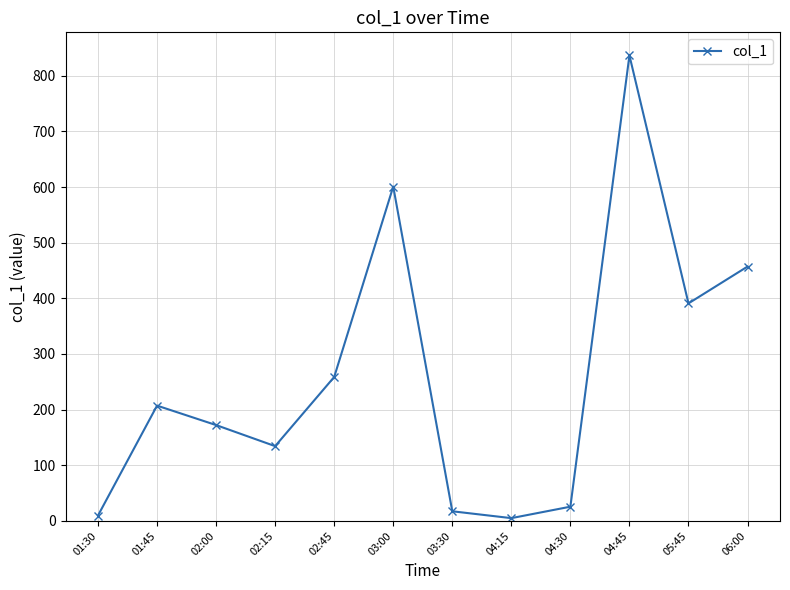

True or false: the data has more than 2 interior local peaks.

True